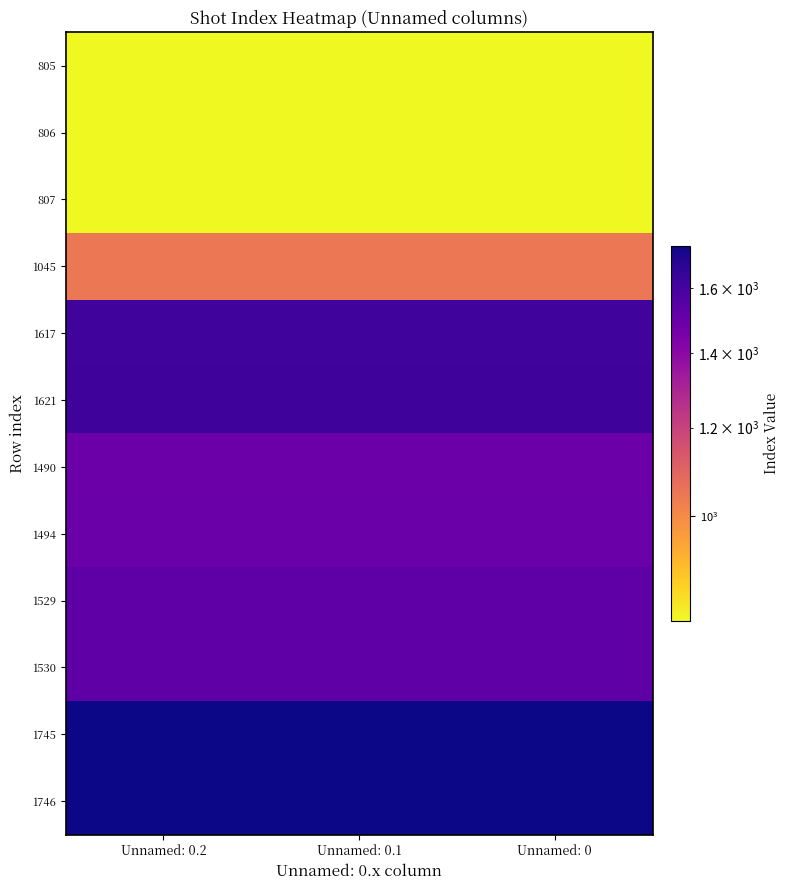

Reading left to right, extract all data points from this chart.

805: Unnamed: 0.2=805	Unnamed: 0.1=805	Unnamed: 0=805
806: Unnamed: 0.2=806	Unnamed: 0.1=806	Unnamed: 0=806
807: Unnamed: 0.2=807	Unnamed: 0.1=807	Unnamed: 0=807
1045: Unnamed: 0.2=1045	Unnamed: 0.1=1045	Unnamed: 0=1045
1617: Unnamed: 0.2=1617	Unnamed: 0.1=1617	Unnamed: 0=1617
1621: Unnamed: 0.2=1621	Unnamed: 0.1=1621	Unnamed: 0=1621
1490: Unnamed: 0.2=1490	Unnamed: 0.1=1490	Unnamed: 0=1490
1494: Unnamed: 0.2=1494	Unnamed: 0.1=1494	Unnamed: 0=1494
1529: Unnamed: 0.2=1529	Unnamed: 0.1=1529	Unnamed: 0=1529
1530: Unnamed: 0.2=1530	Unnamed: 0.1=1530	Unnamed: 0=1530
1745: Unnamed: 0.2=1745	Unnamed: 0.1=1745	Unnamed: 0=1745
1746: Unnamed: 0.2=1746	Unnamed: 0.1=1746	Unnamed: 0=1746